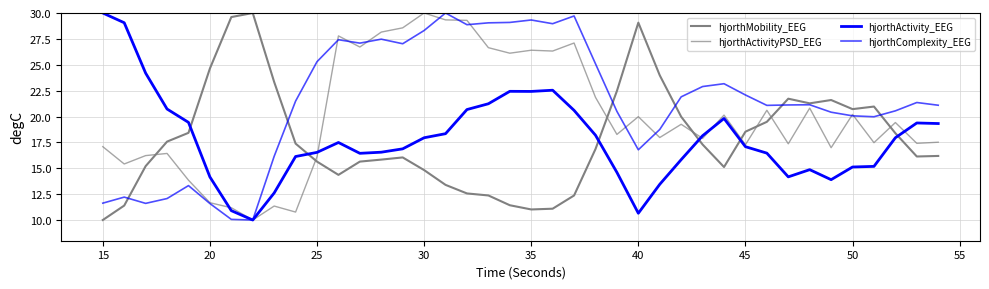

How many values in the hjorthMobility_EEG series exceed 17?

20